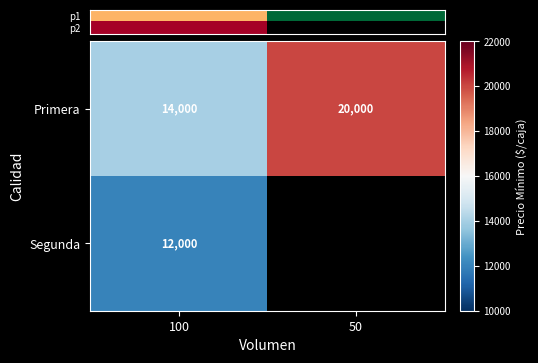

What is the greatest value displayed?

20000